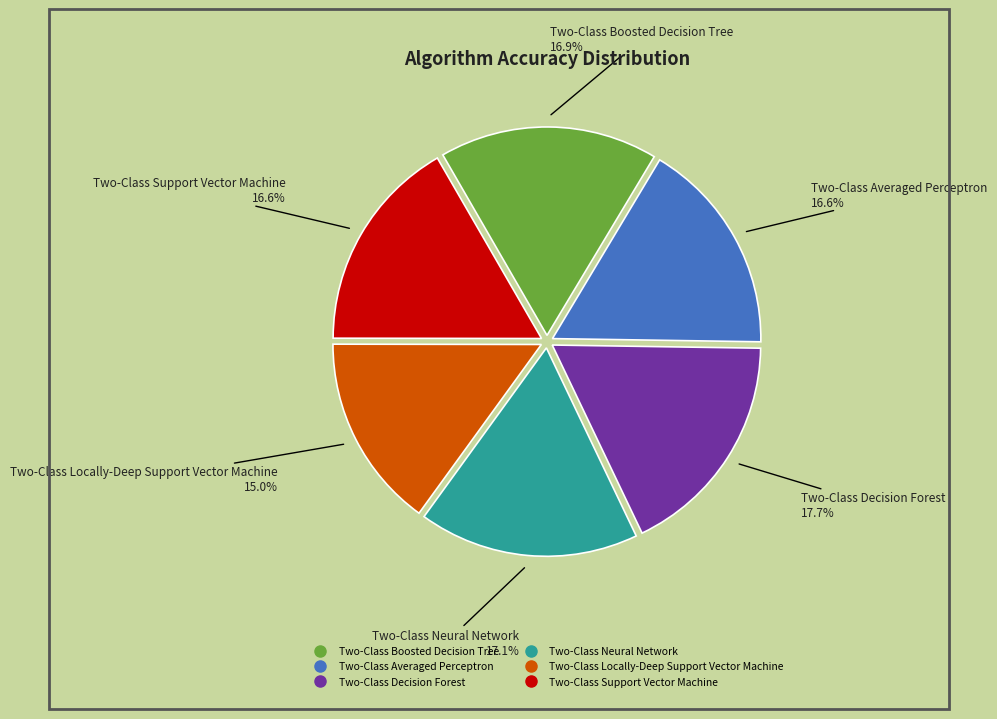

True or false: Two-Class Boosted Decision Tree accounts for 17% of the total.

True